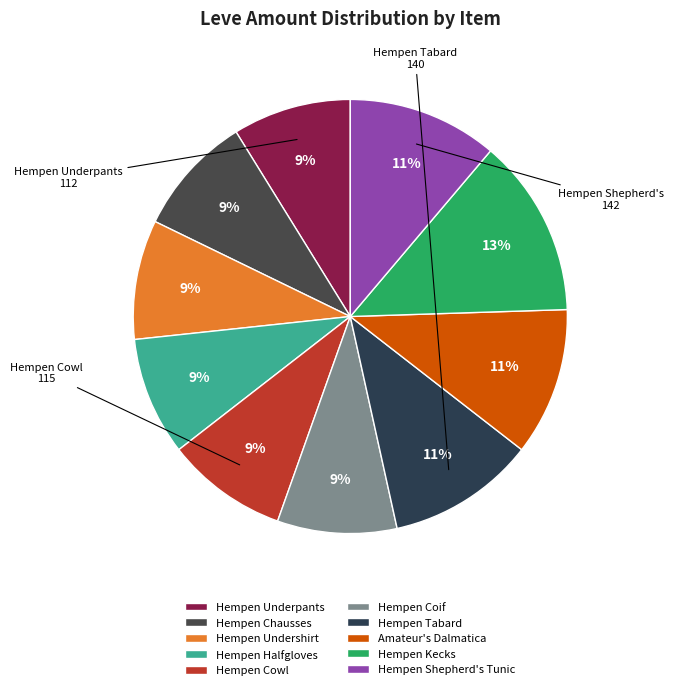

What is the change in value from Hempen Tabard to Hempen Kecks?

+29